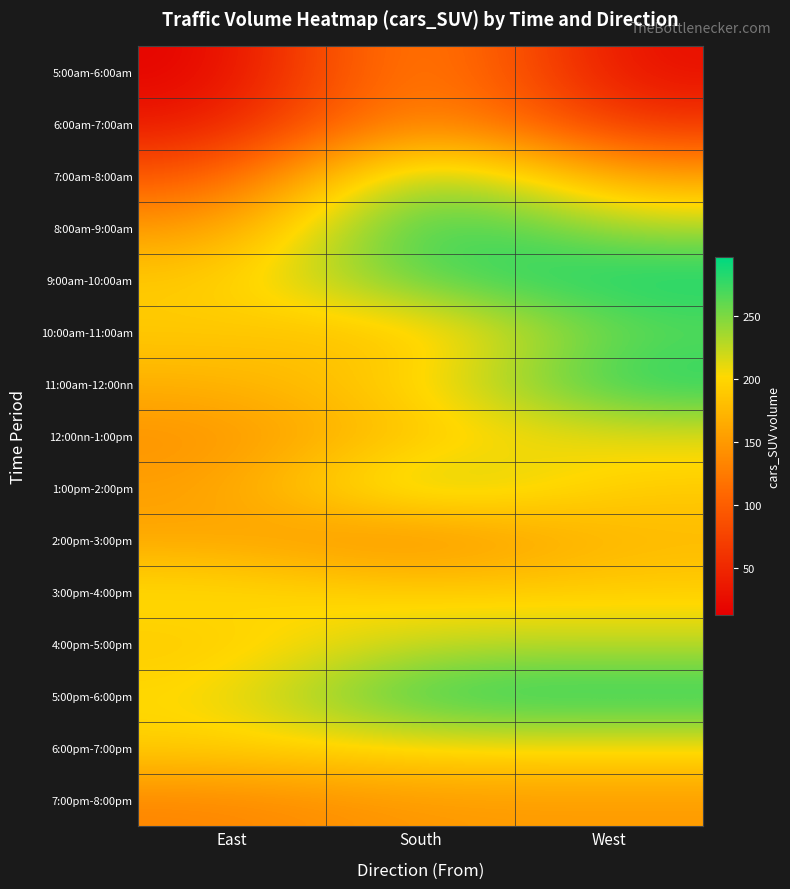

Reading left to right, list all the values displayed in this chart.

5:00am-6:00am: East=13.4	South=158.9	West=23.8
6:00am-7:00am: East=32.9	South=161.0	West=58.4
7:00am-8:00am: East=89.2	South=265.4	West=152.4
8:00am-9:00am: East=147.2	South=296.5	West=232.9
9:00am-10:00am: East=189.6	South=269.3	West=292.6
10:00am-11:00am: East=190.5	South=176.2	West=261.9
11:00am-12:00nn: East=169.3	South=196.1	West=288.7
12:00nn-1:00pm: East=142.0	South=188.7	West=211.7
1:00pm-2:00pm: East=153.7	South=244.6	West=190.5
2:00pm-3:00pm: East=161.0	South=129.4	West=175.8
3:00pm-4:00pm: East=208.2	South=193.5	West=193.5
4:00pm-5:00pm: East=187.4	South=225.1	West=225.1
5:00pm-6:00pm: East=201.7	South=287.4	West=287.4
6:00pm-7:00pm: East=194.8	South=203.5	West=203.5
7:00pm-8:00pm: East=132.9	South=150.6	West=150.6